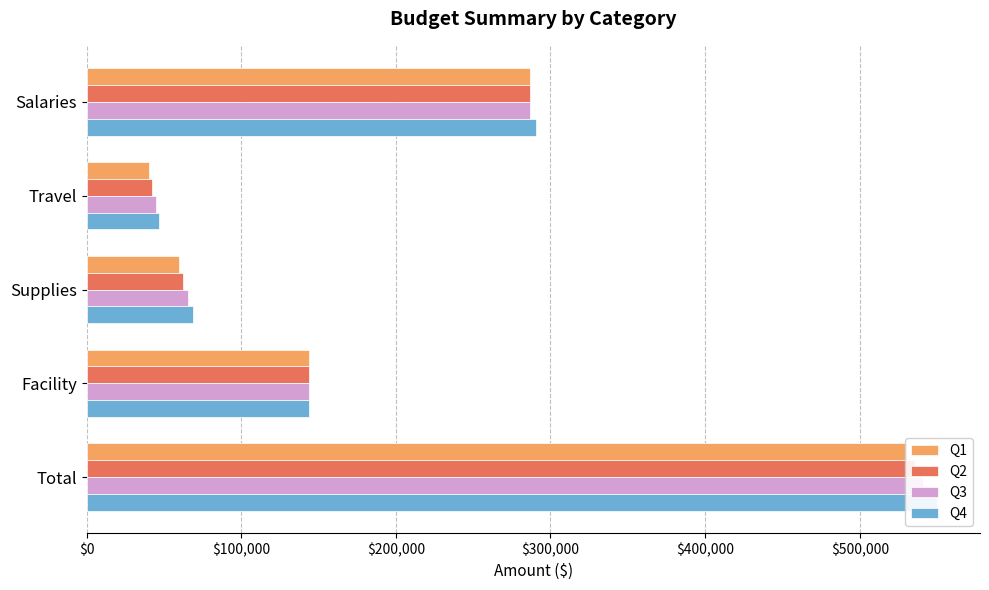

What is the difference between the second highest and minimum values in the Q2 series?

243975.0